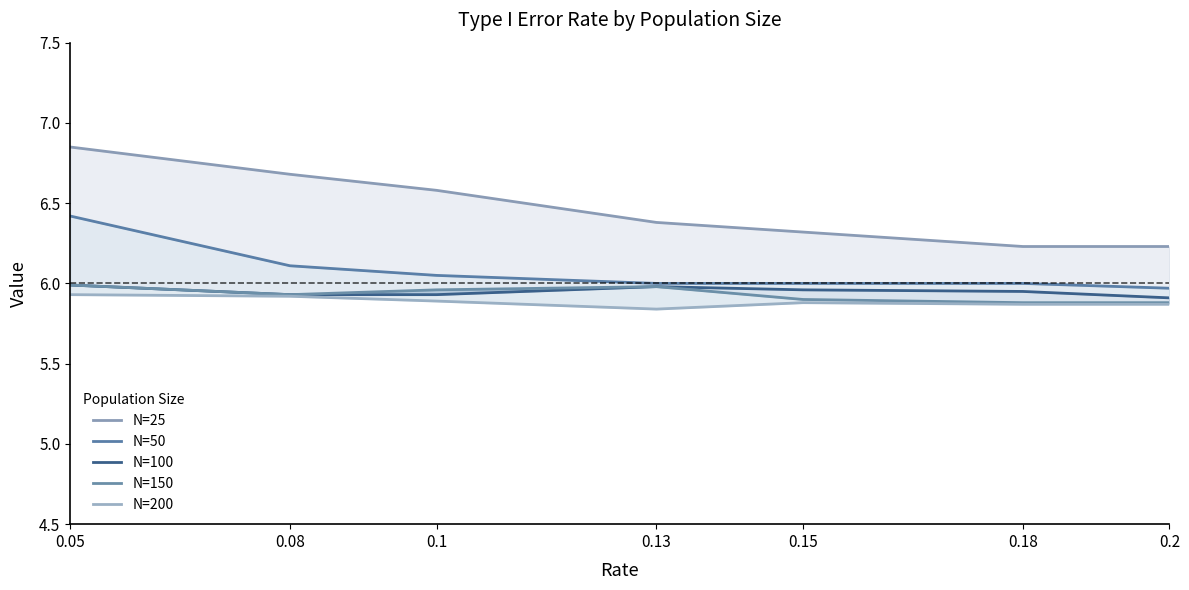

How many series are shown in this chart?

5